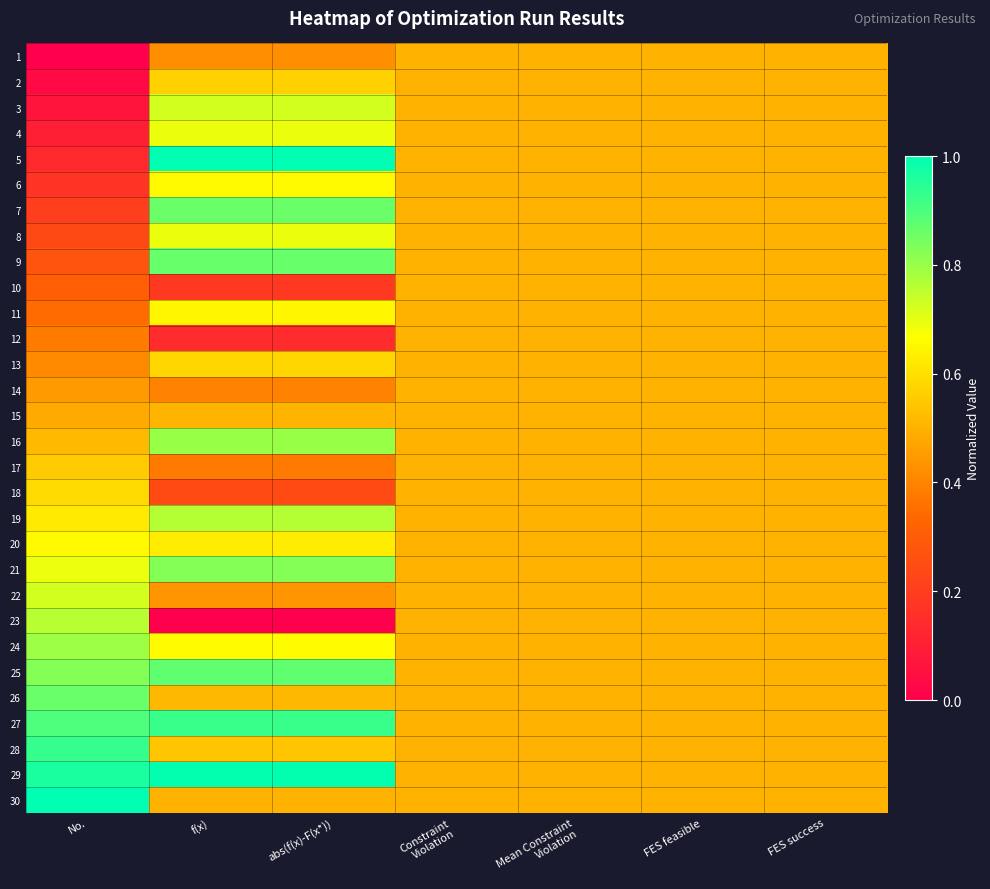

Rank the series at No. from lowest to highest value.

1, 2, 3, 4, 5, 6, 7, 8, 9, 10, 11, 12, 13, 14, 15, 16, 17, 18, 19, 20, 21, 22, 23, 24, 25, 26, 27, 28, 29, 30